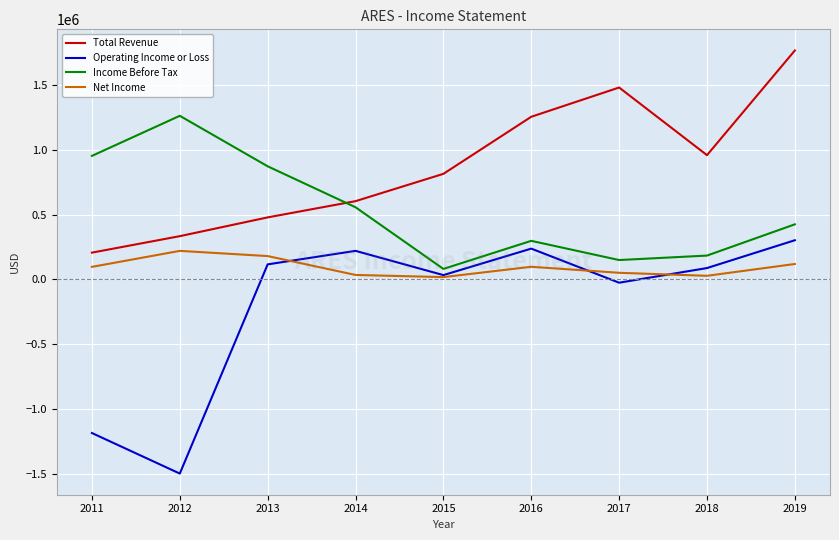

Where does the Income Before Tax series first go above 425200?

2011